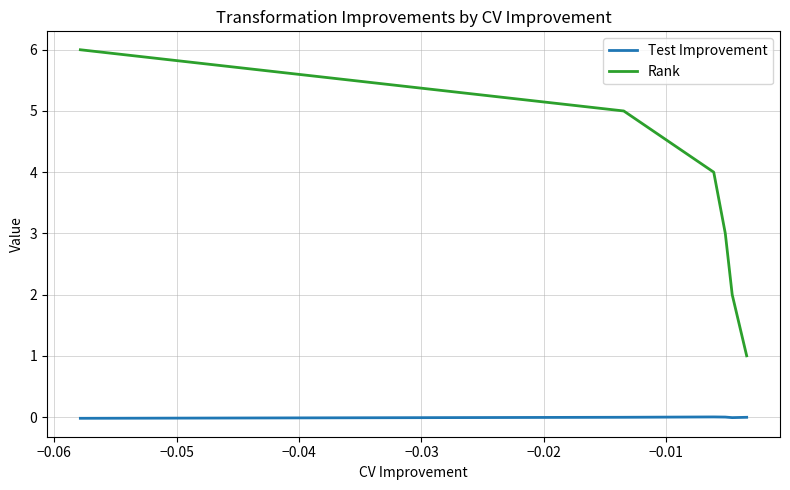

Does the chart display data point markers on the line(s)?

No